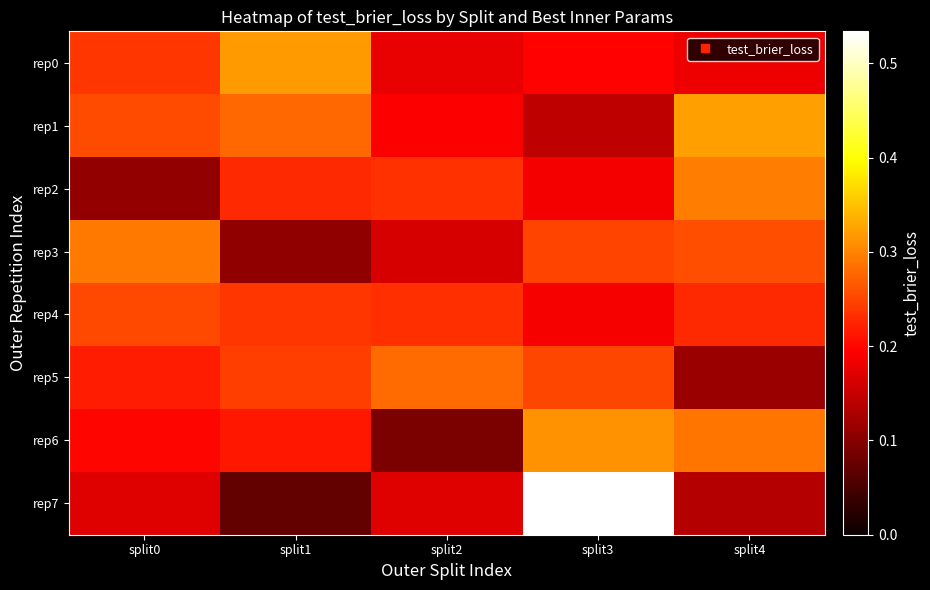

Reading left to right, transcribe all the data shown in this chart.

rep0: split0=0.2	split1=0.3	split2=0.2	split3=0.2	split4=0.2
rep1: split0=0.3	split1=0.3	split2=0.2	split3=0.1	split4=0.3
rep2: split0=0.1	split1=0.2	split2=0.2	split3=0.2	split4=0.3
rep3: split0=0.3	split1=0.1	split2=0.2	split3=0.2	split4=0.3
rep4: split0=0.3	split1=0.2	split2=0.2	split3=0.2	split4=0.2
rep5: split0=0.2	split1=0.2	split2=0.3	split3=0.3	split4=0.1
rep6: split0=0.2	split1=0.2	split2=0.1	split3=0.3	split4=0.3
rep7: split0=0.2	split1=0.1	split2=0.2	split3=0.5	split4=0.1